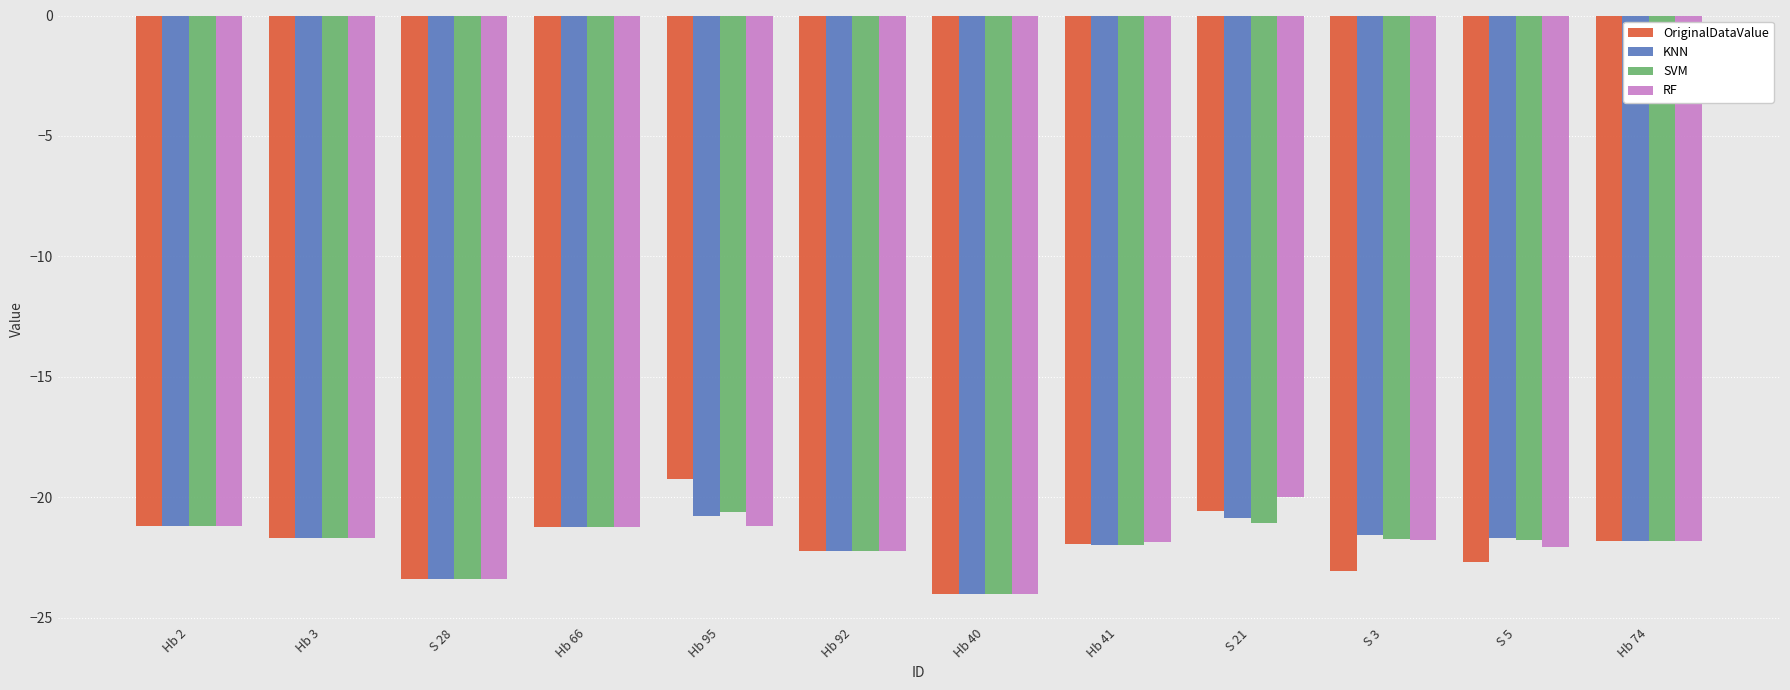

What is the total value across all series at Hb 74?

-87.3